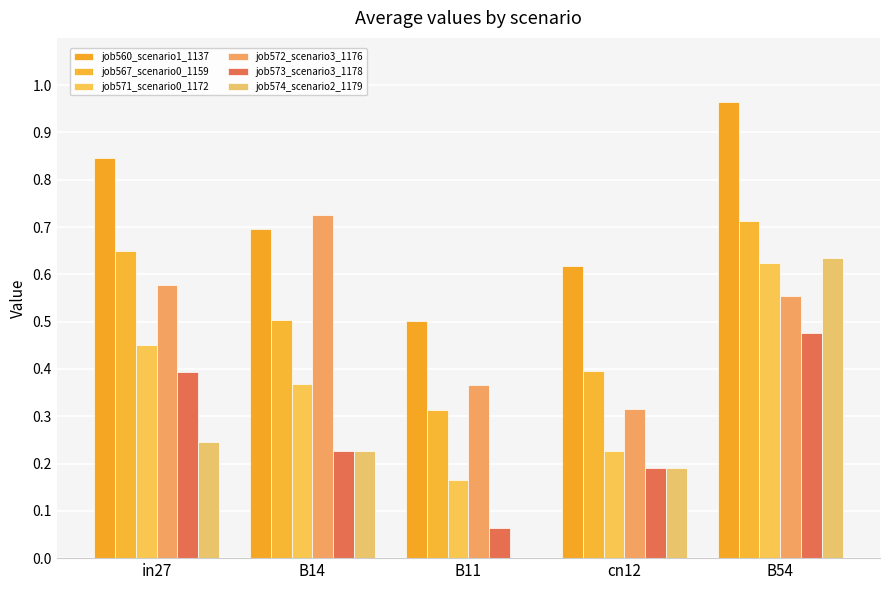

What is the spread (max minus min) of values at cn12?

0.4